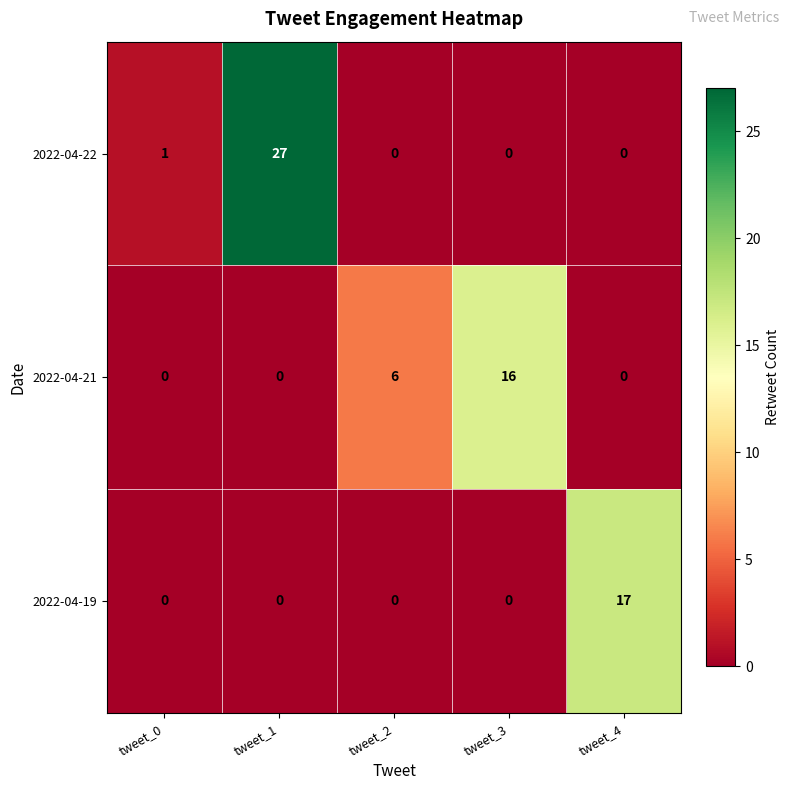

What is the average value of the 2022-04-19 series?

3